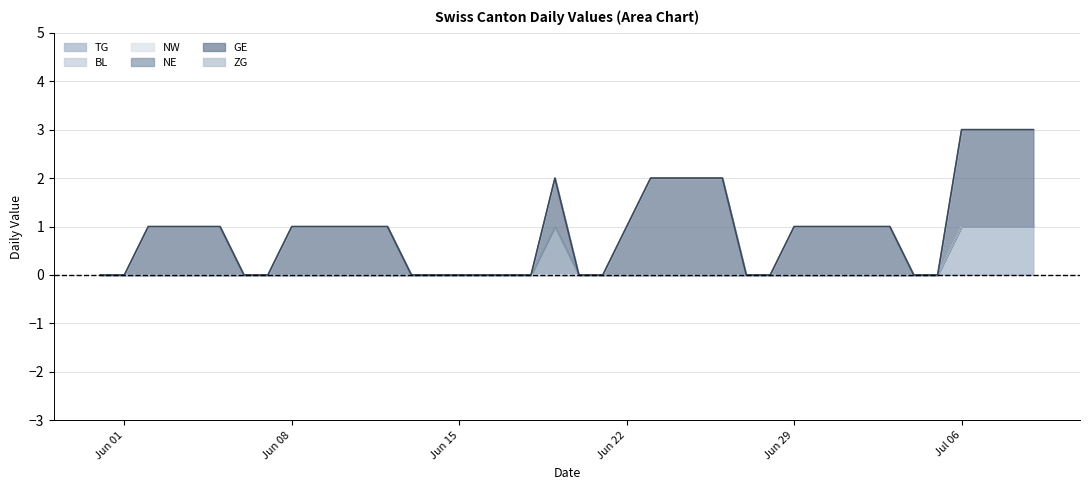

Rank the categories by TG value from highest to lowest.

2020-07-06, 2020-07-07, 2020-07-08, 2020-07-09, 2020-05-31, 2020-06-01, 2020-06-02, 2020-06-03, 2020-06-04, 2020-06-05, 2020-06-06, 2020-06-07, 2020-06-08, 2020-06-09, 2020-06-10, 2020-06-11, 2020-06-12, 2020-06-13, 2020-06-14, 2020-06-15, 2020-06-16, 2020-06-17, 2020-06-18, 2020-06-19, 2020-06-20, 2020-06-21, 2020-06-22, 2020-06-23, 2020-06-24, 2020-06-25, 2020-06-26, 2020-06-27, 2020-06-28, 2020-06-29, 2020-06-30, 2020-07-01, 2020-07-02, 2020-07-03, 2020-07-04, 2020-07-05